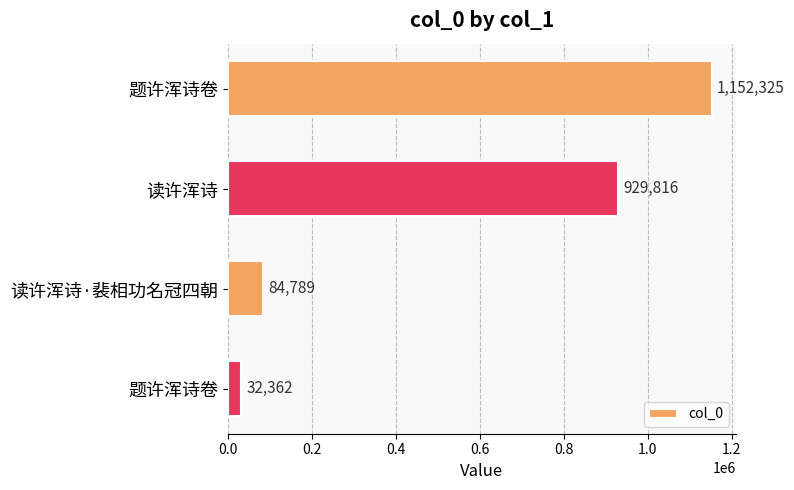

How many distinct data groups are displayed?

1